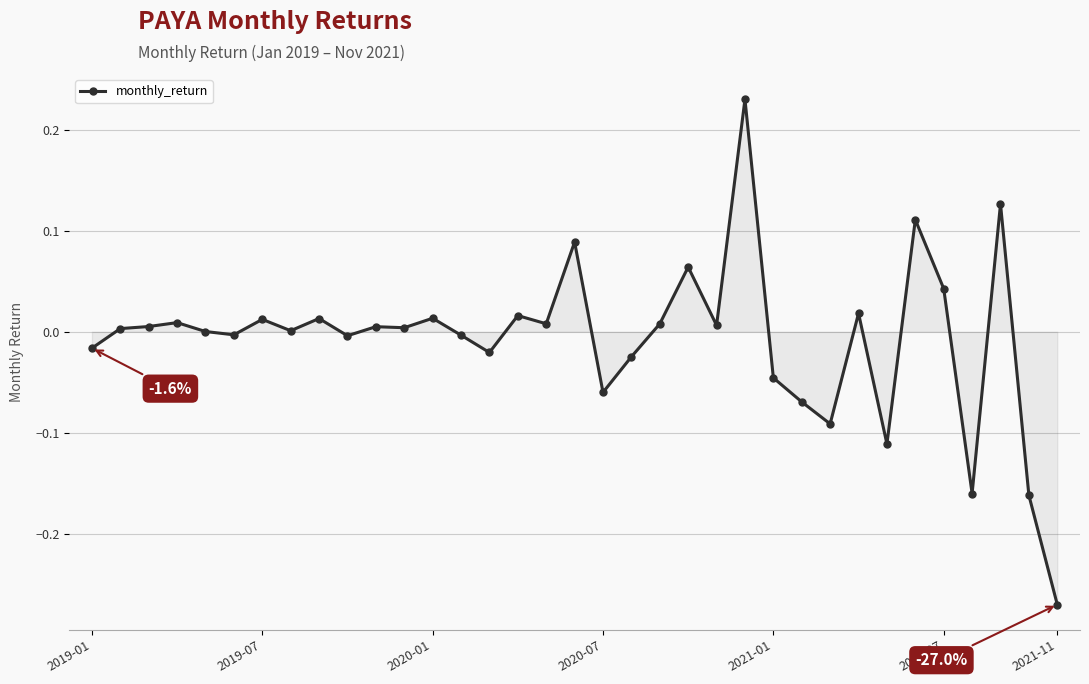

True or false: the data has more than 2 interior local peaks.

True